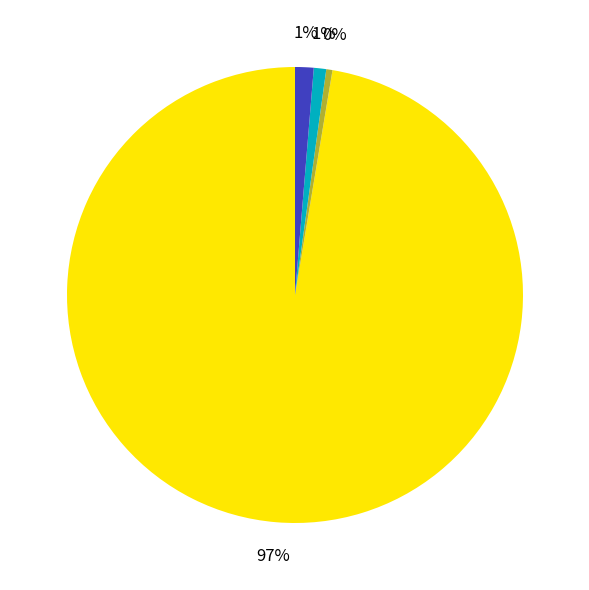

Is there any slice that represents more than half of the pie?

Yes